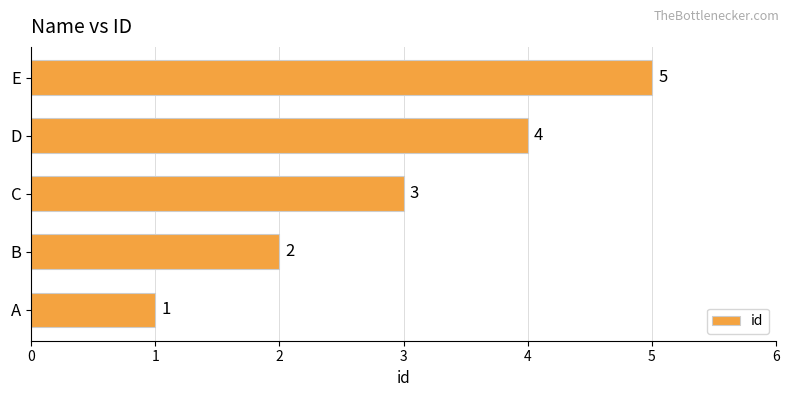

What is the sum of all values?

15